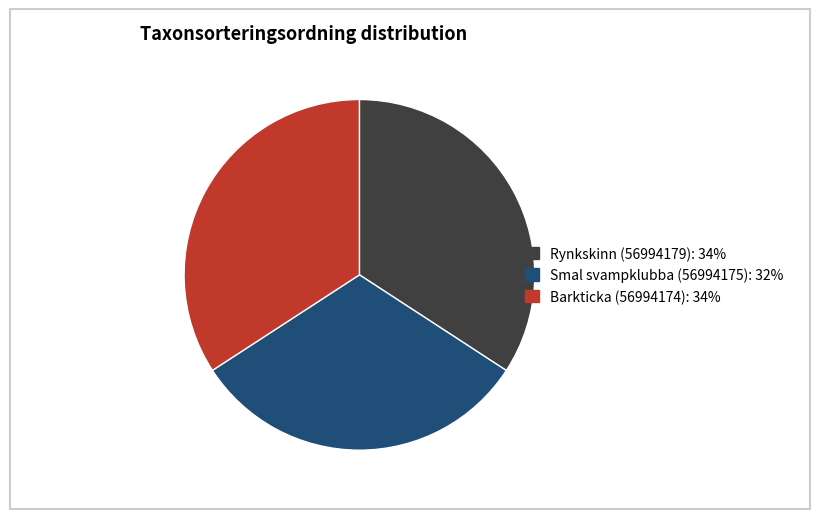

Is the sum of Rynkskinn (56994179): 34% and Smal svampklubba (56994175): 32% greater than half?

Yes